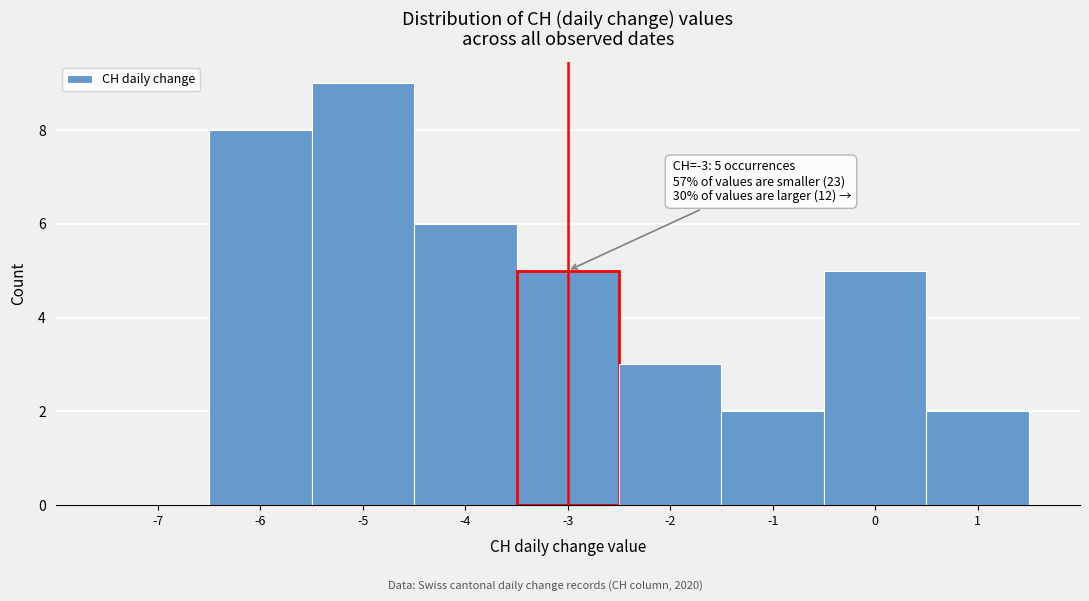

What is the greatest value displayed?

9